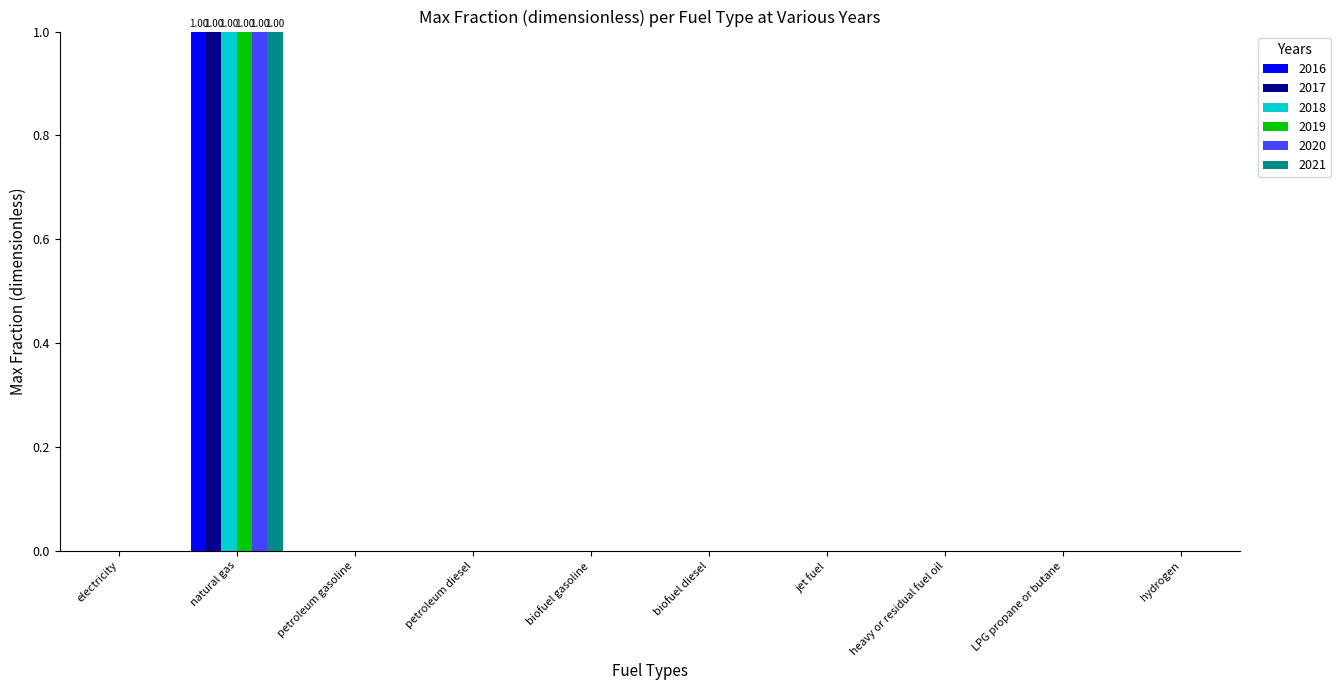

What is the maximum value shown in the chart?

1